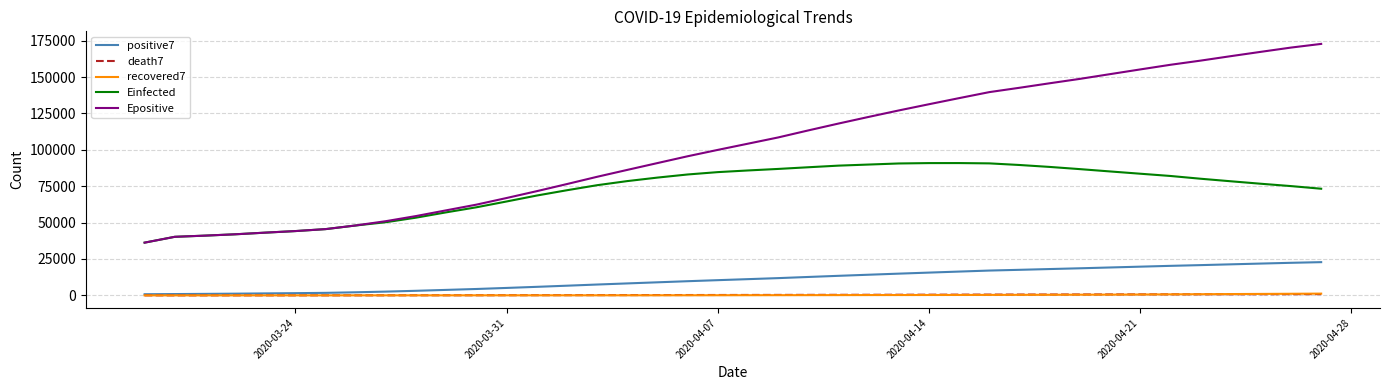

Which series has the largest range (max minus min)?

Epositive